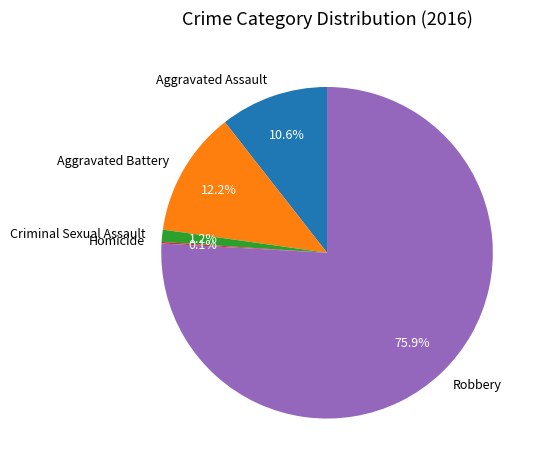

Combined, do Aggravated Battery and Criminal Sexual Assault account for over 50%?

No